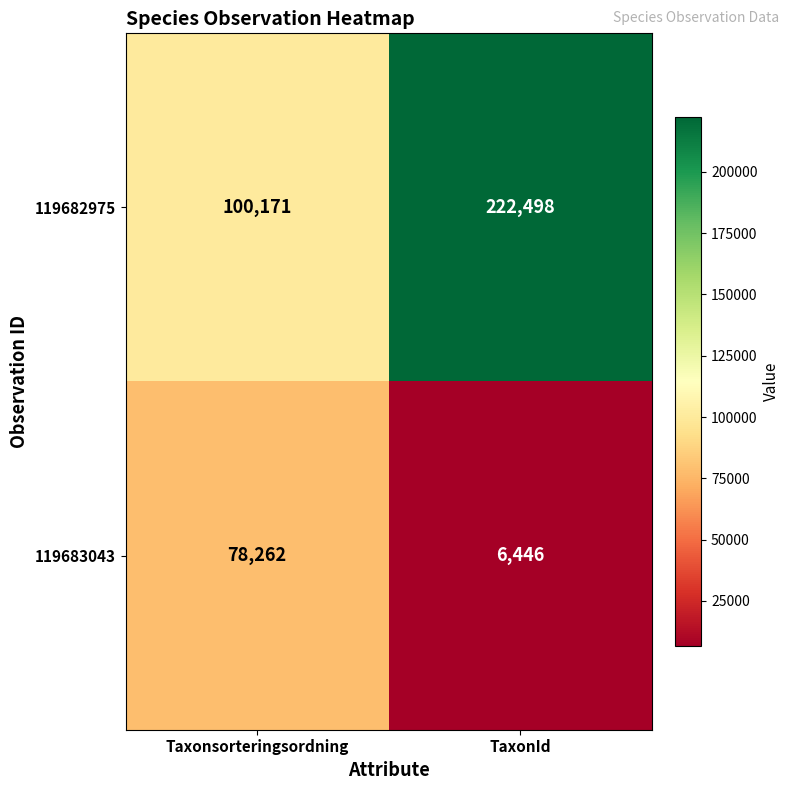

At which category is the sum across all series the highest?

TaxonId